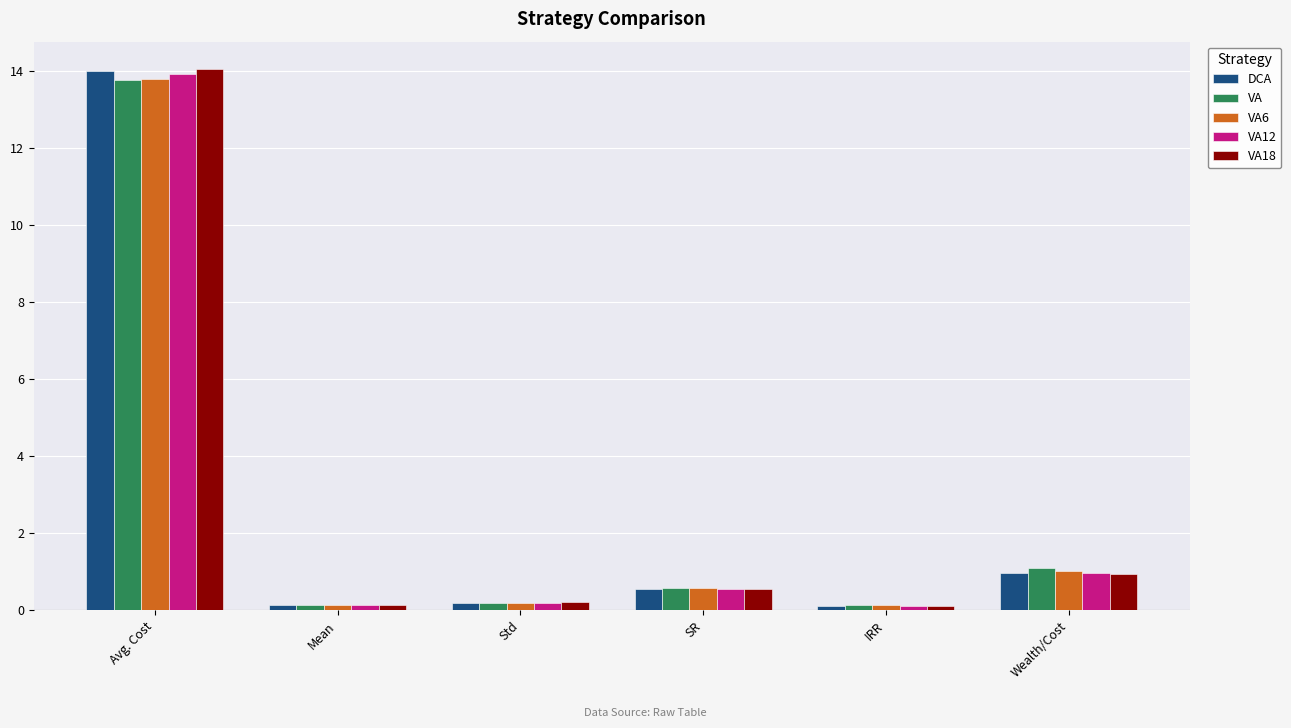

Is the value of DCA at Avg. Cost greater than the value of VA12 at Wealth/Cost?

Yes